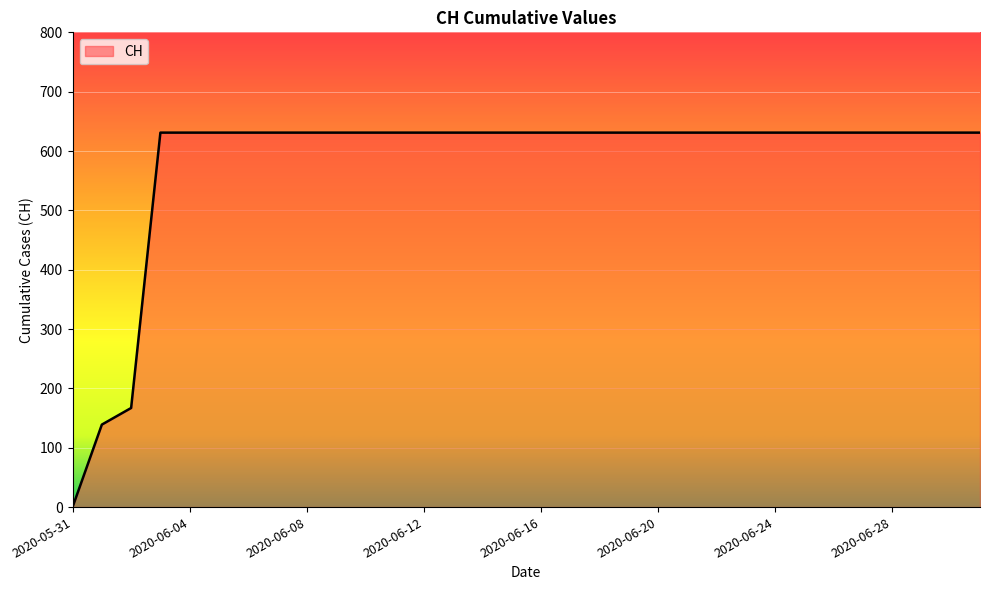

What is the maximum value shown in the chart?

631